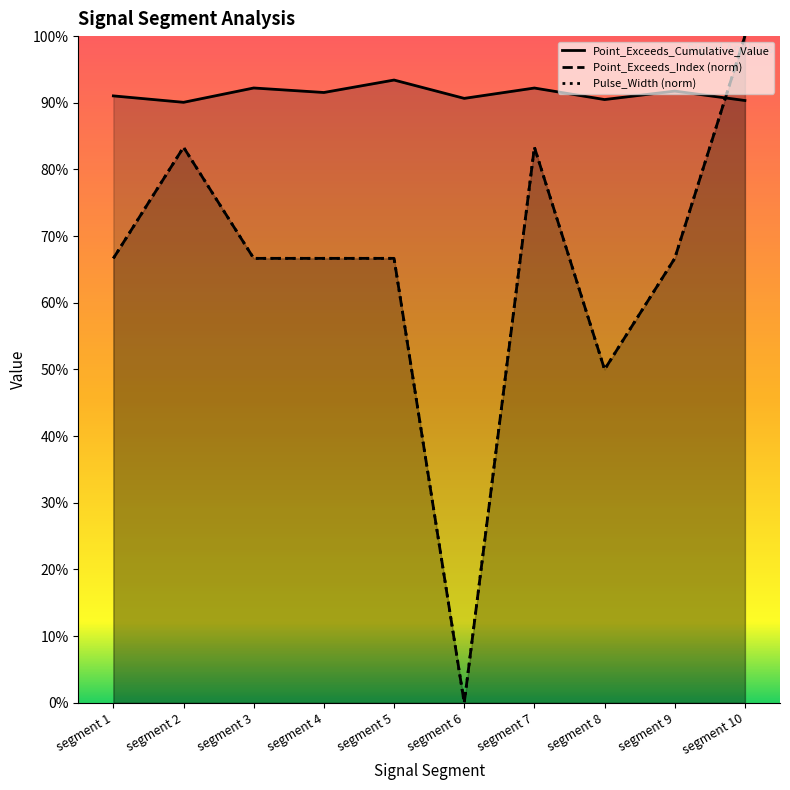

Where is the first local minimum for Pulse_Width?

segment 6